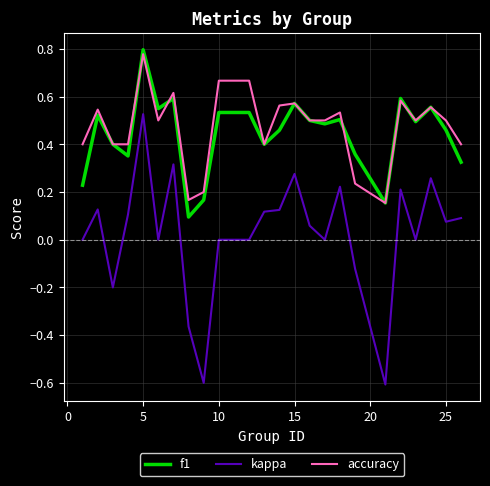

Which series has the widest spread of values?

kappa